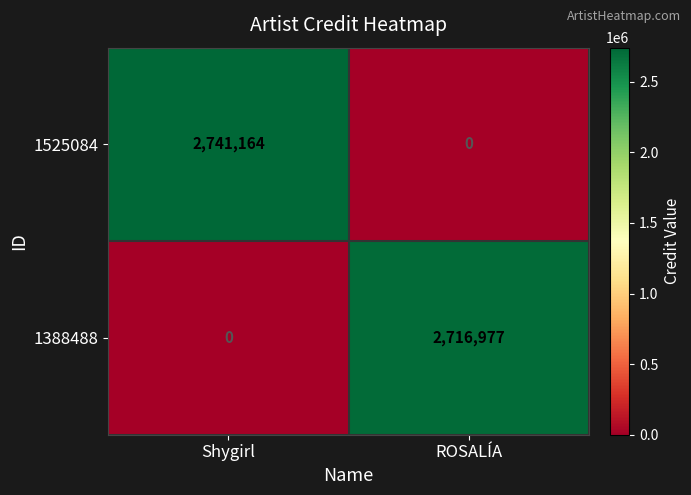

True or false: 1525084 has a value of 2741164 at Shygirl.

True